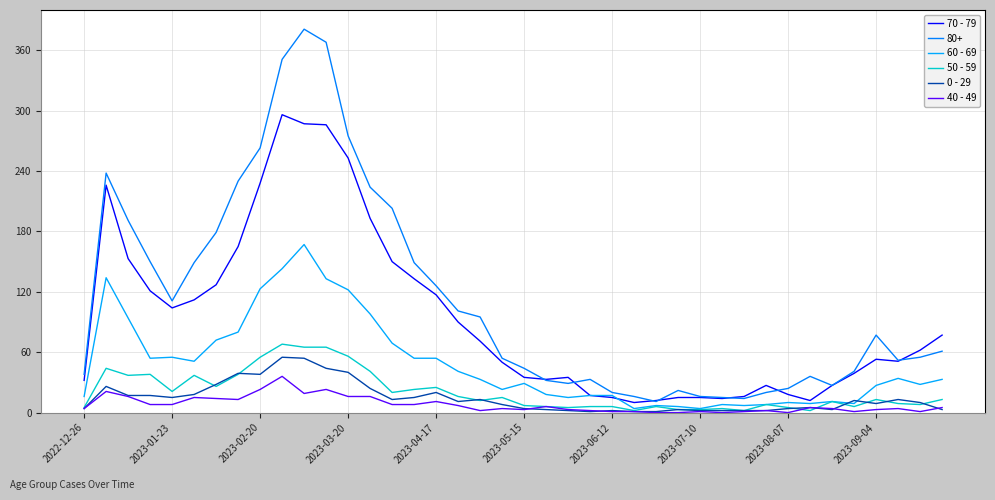

How many series are shown in this chart?

6